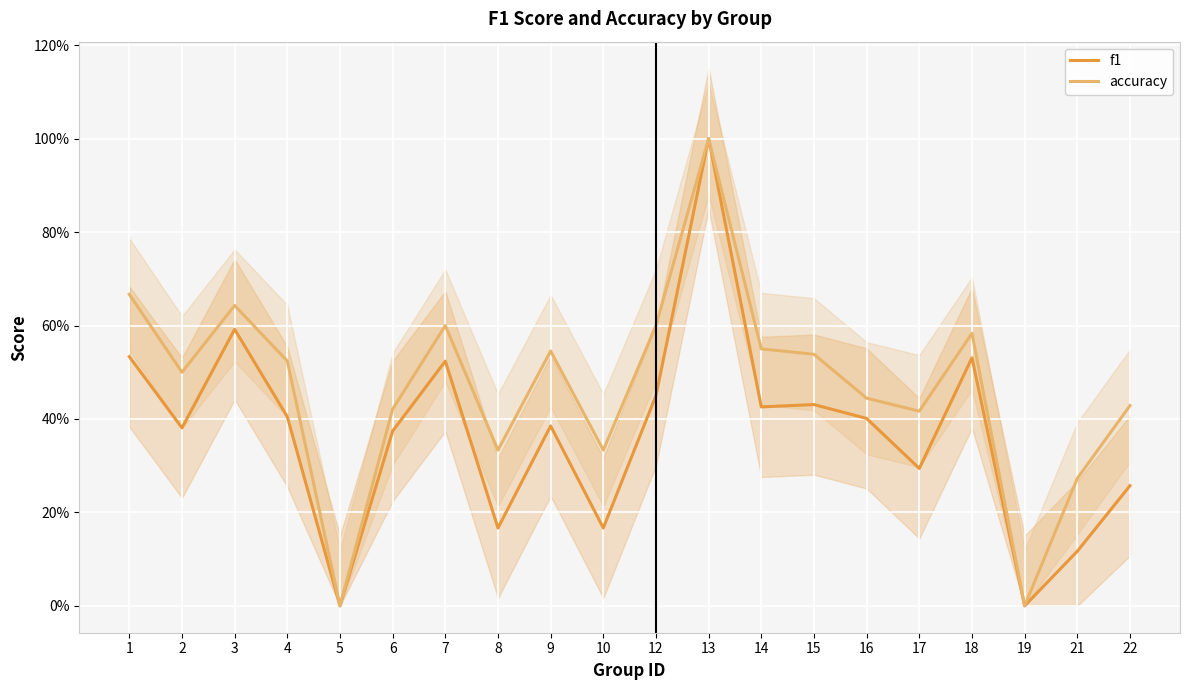

What is the difference between the maximum and second lowest values in the f1 series?

1.0